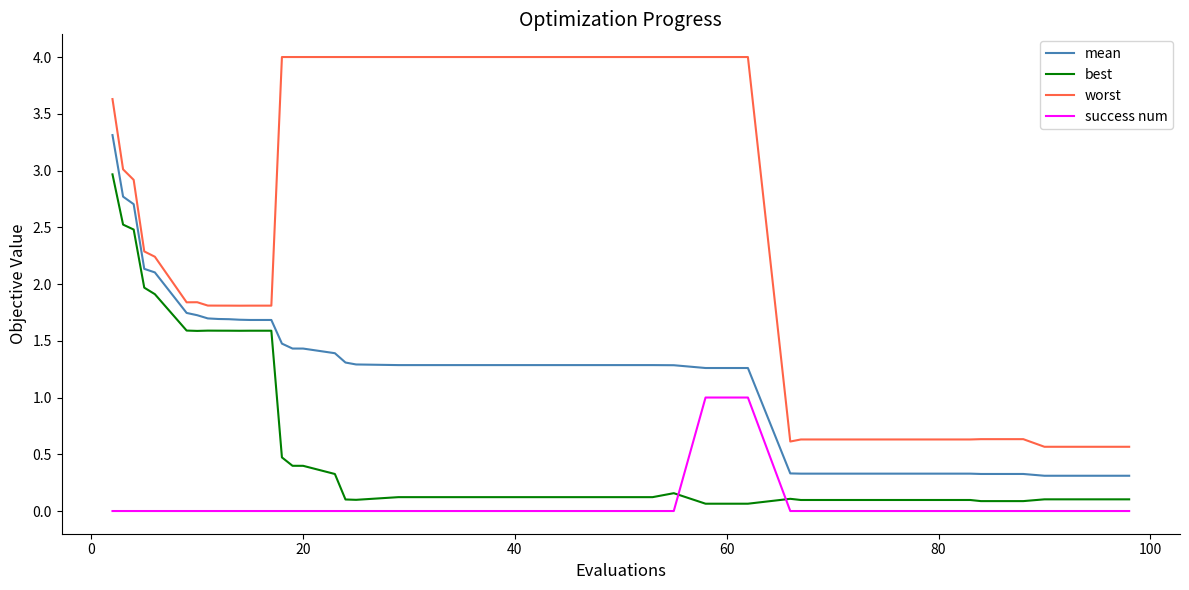

What is the sum of all mean values?

51.3